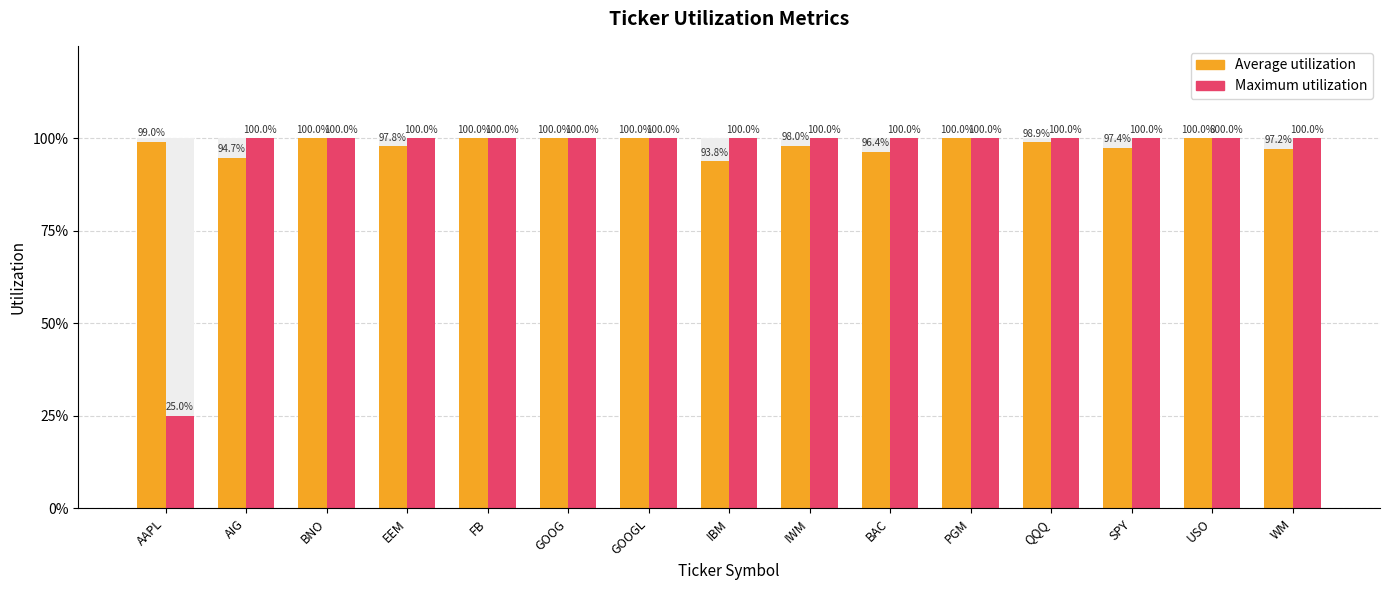

The value of Maximum utilization at USO is 0.3. True or false?

False